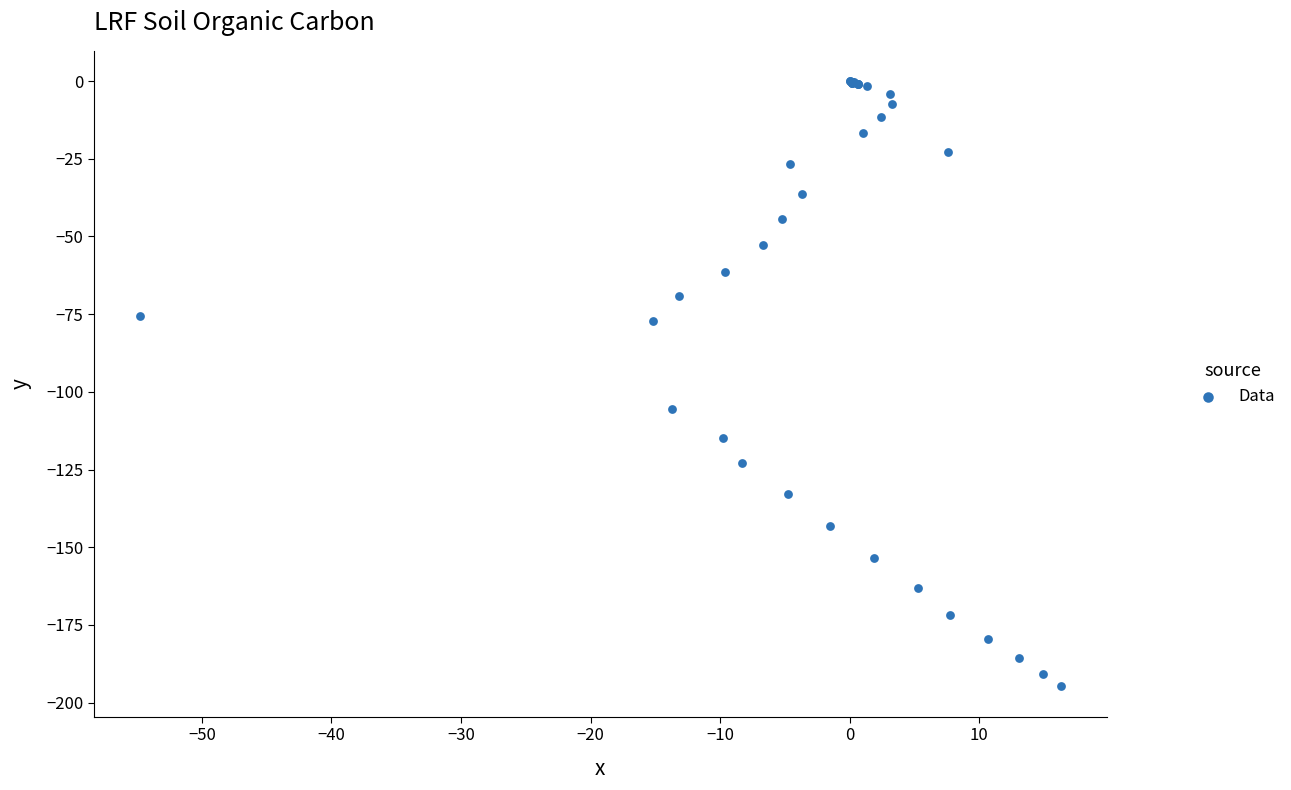

What Y value in the scatter plot is closest to -97?

-105.4